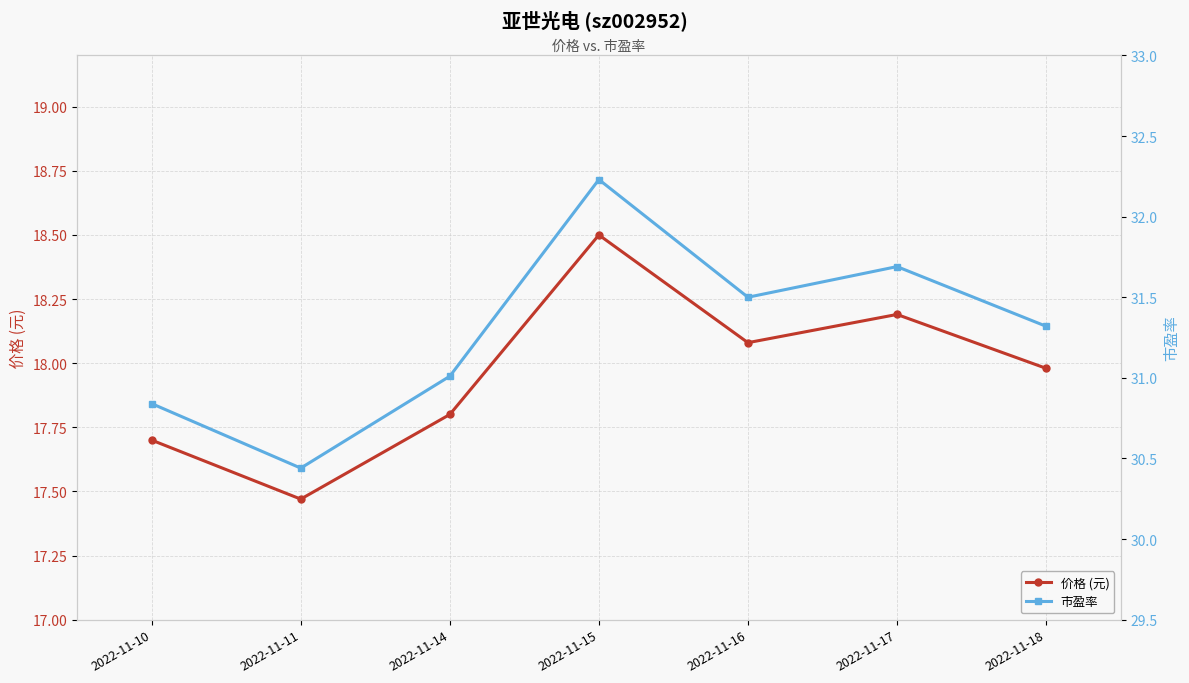

What are all the series names shown in the legend?

价格 (元), 市盈率